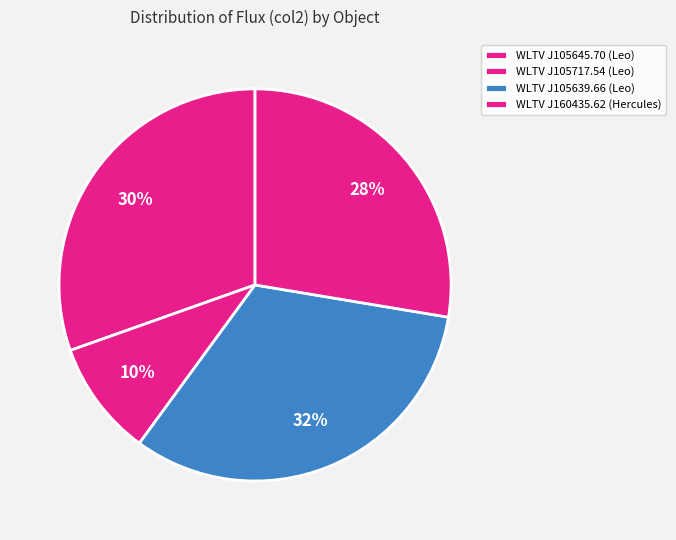

How many slices are in this pie chart?

4